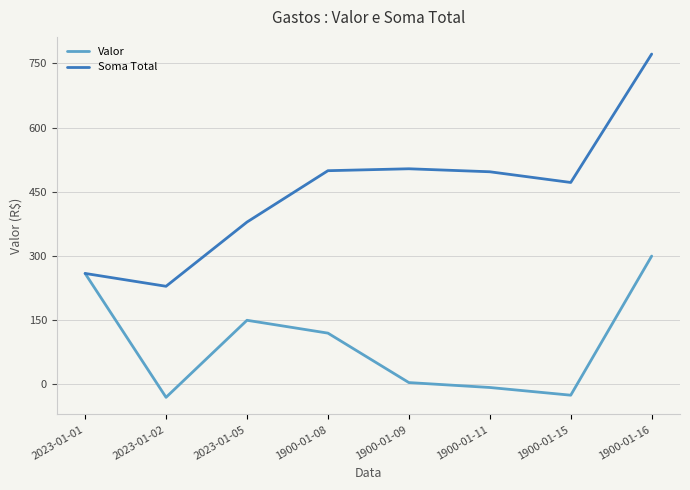

At which label does Soma Total reach its peak?

1900-01-16